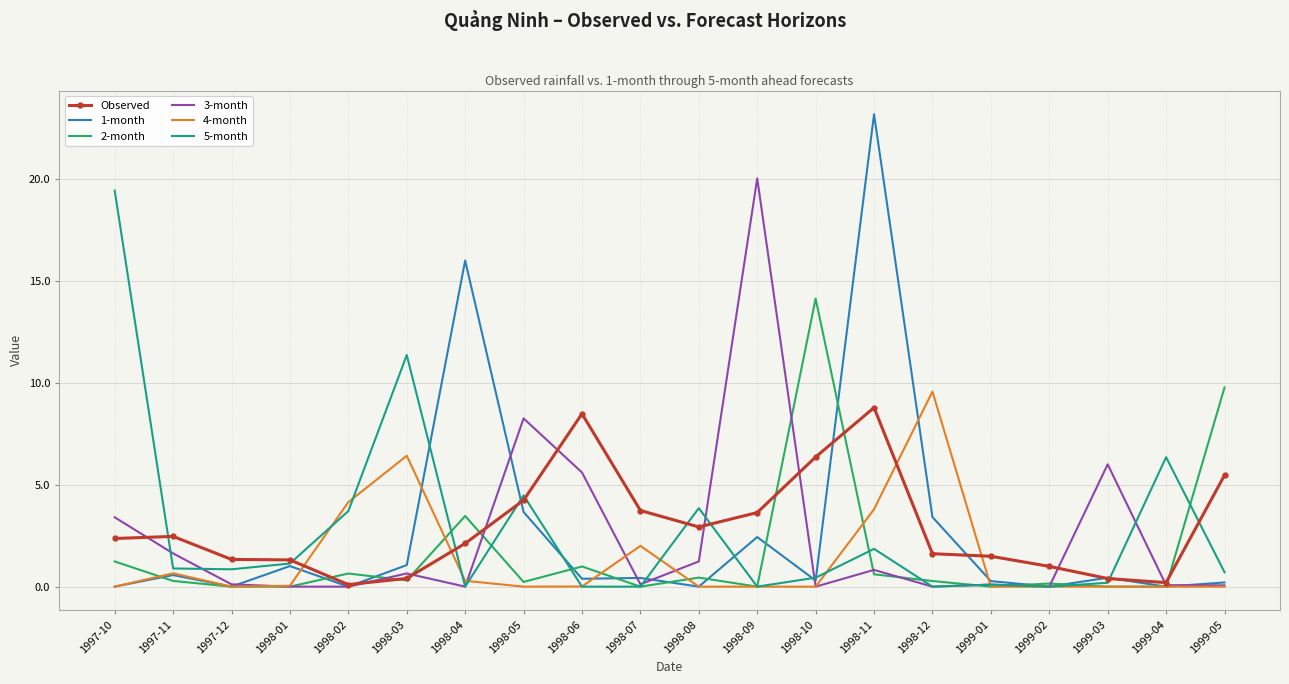

At which label does 1-month reach its peak?

1998-11